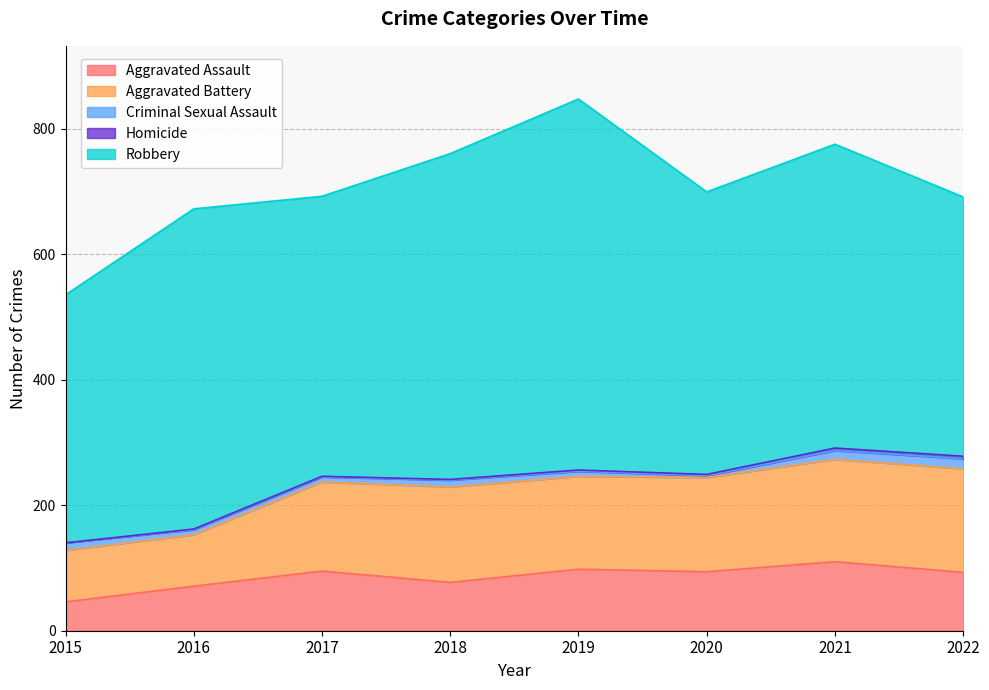

Which series changed the most between 2015 and 2016?

Robbery